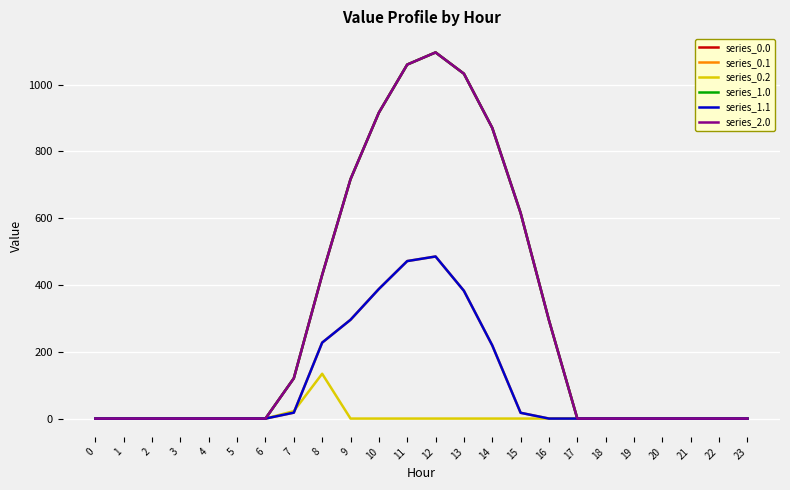

True or false: series_0.2 and series_0.0 intersect in this chart.

False